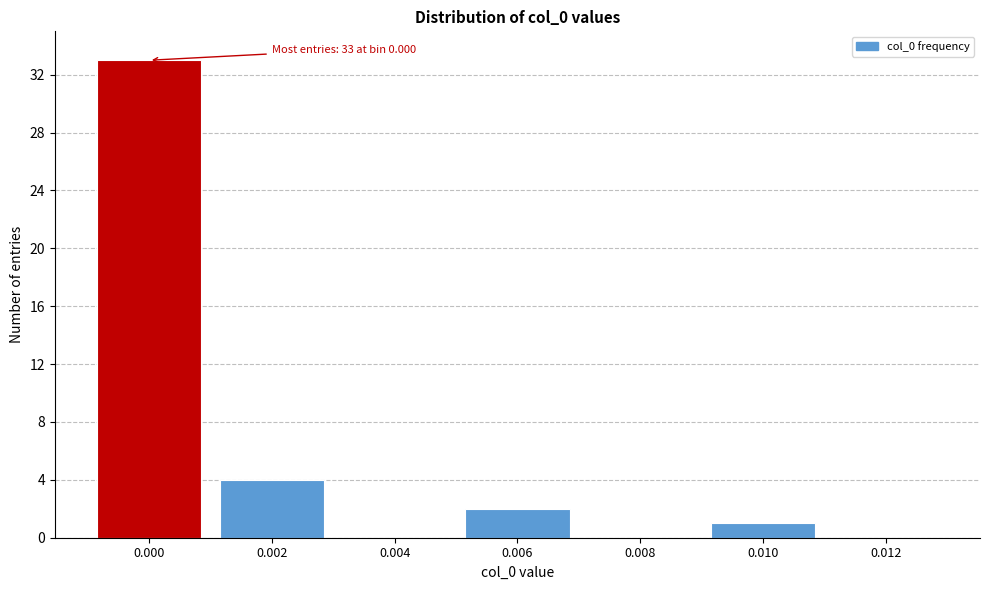

Reading right to left, what are all the values shown in this chart?

0.012=0	0.010=1	0.008=0	0.006=2	0.004=0	0.002=4	0.000=33